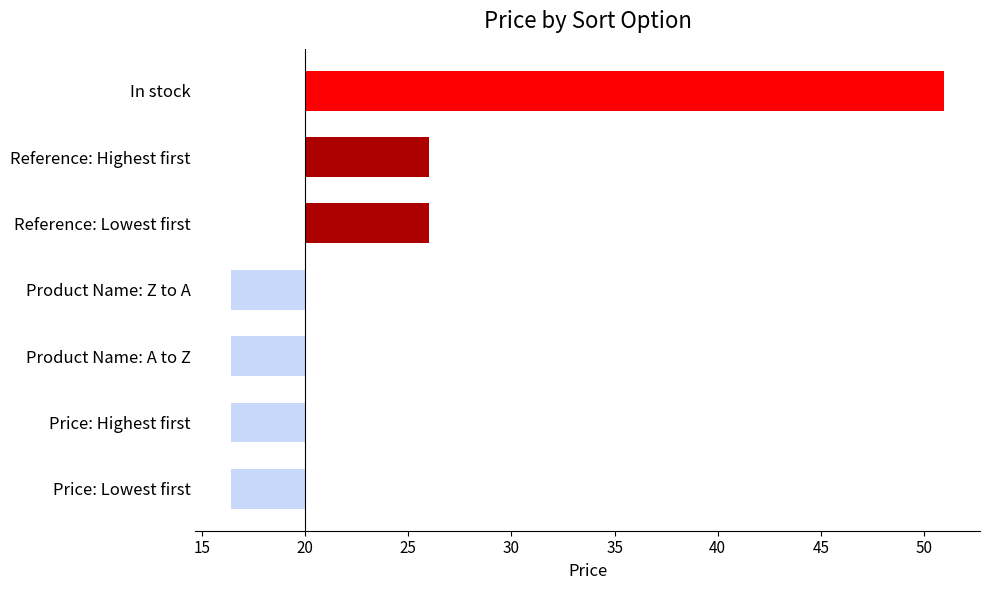

Are the bars horizontal?

Yes